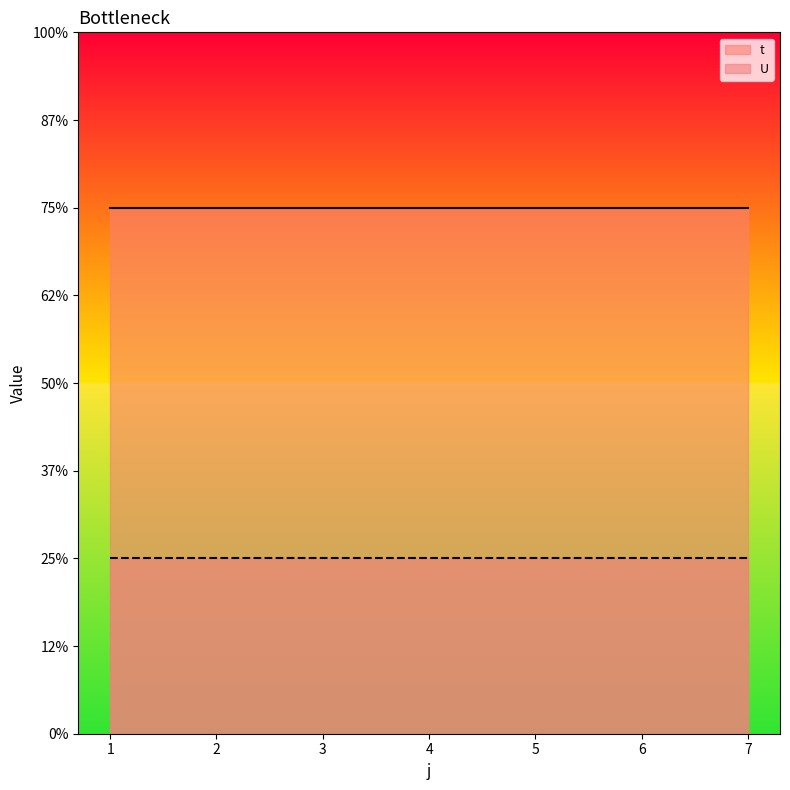

Which category has the highest value across all series?

1